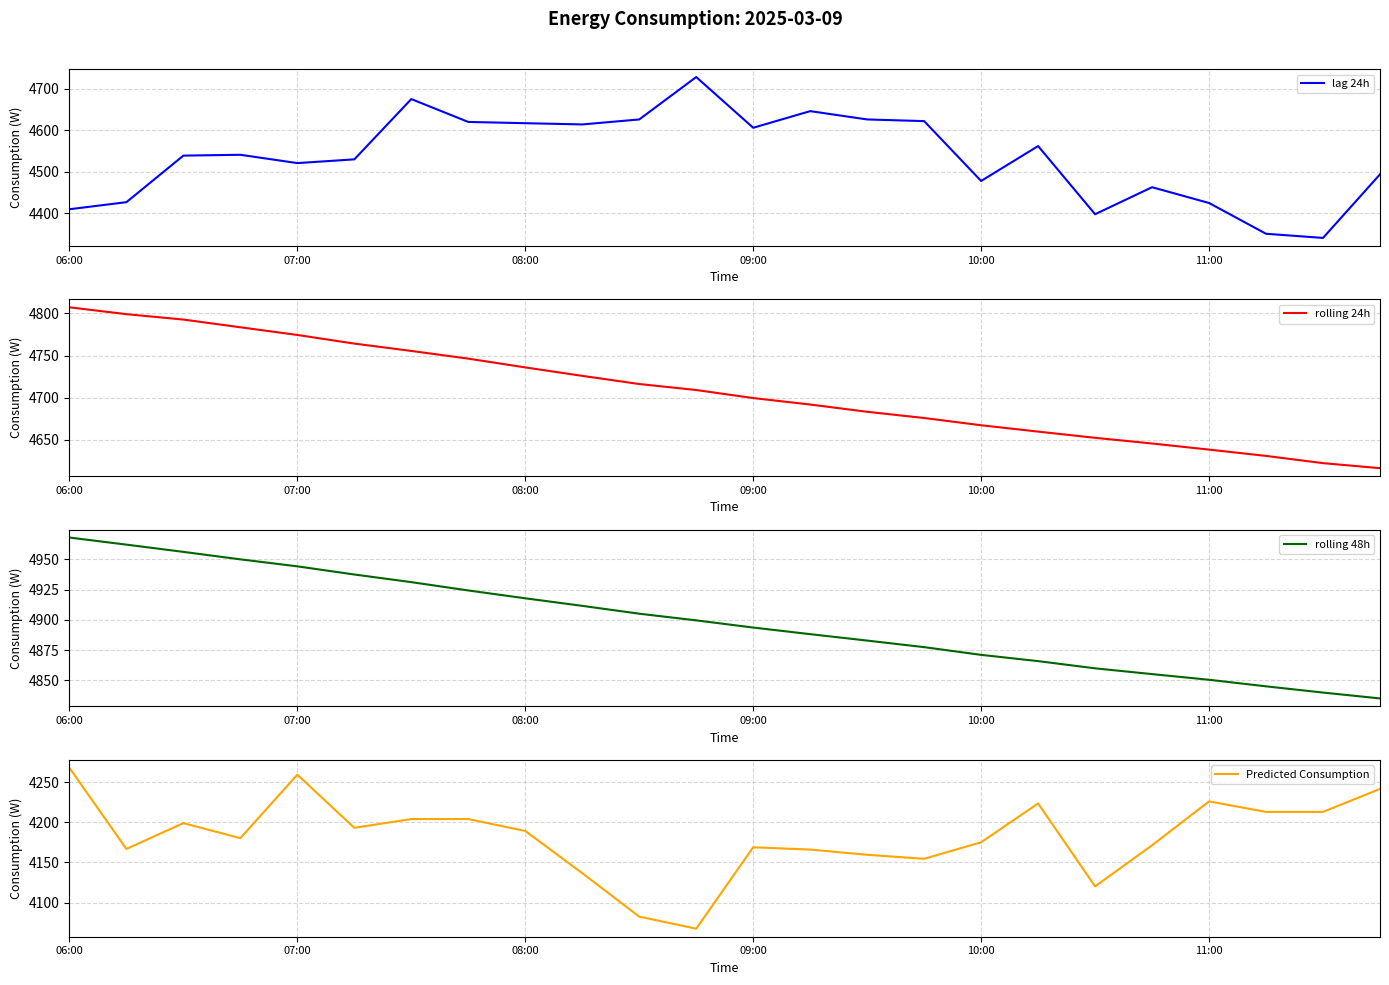

Which series has the widest spread of values?

lag 24h